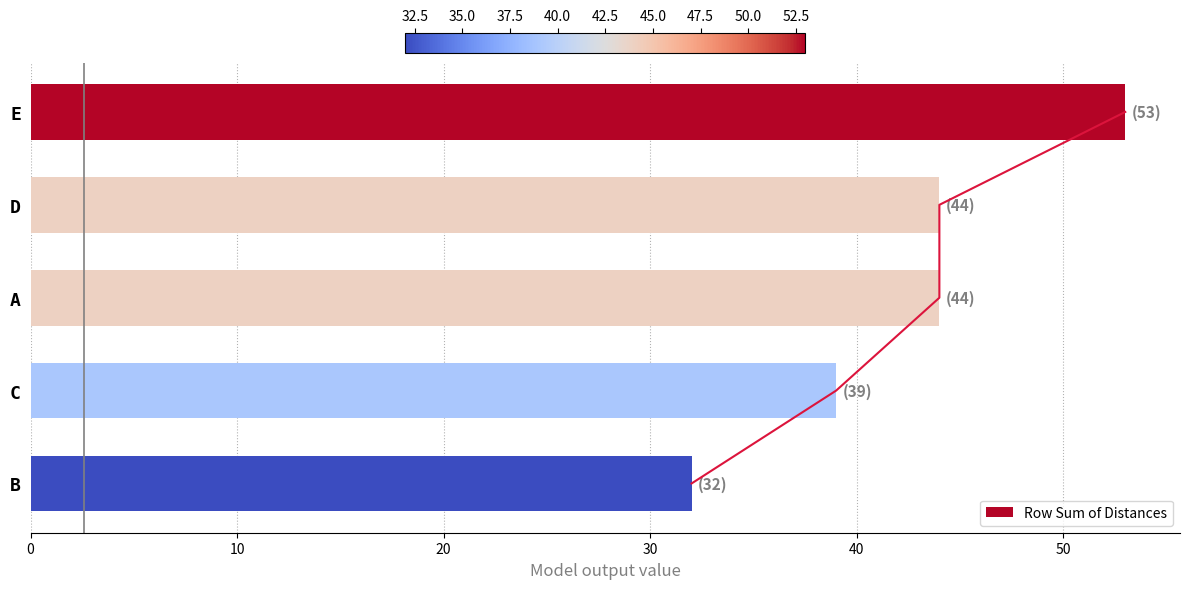

Is it true that Row Sum of Distances equals 44 at D?

True